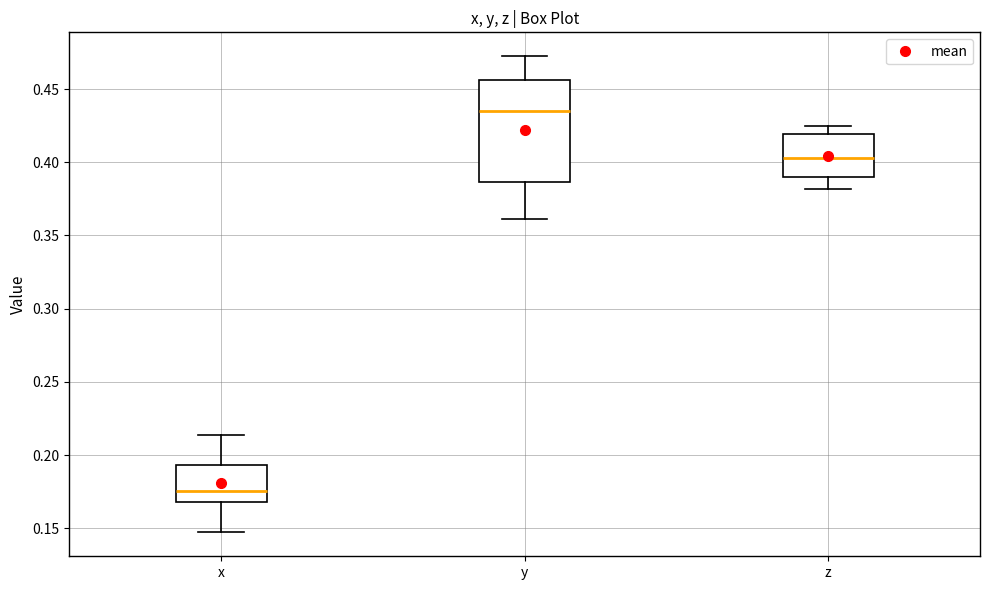

Which box has the highest median line?

y